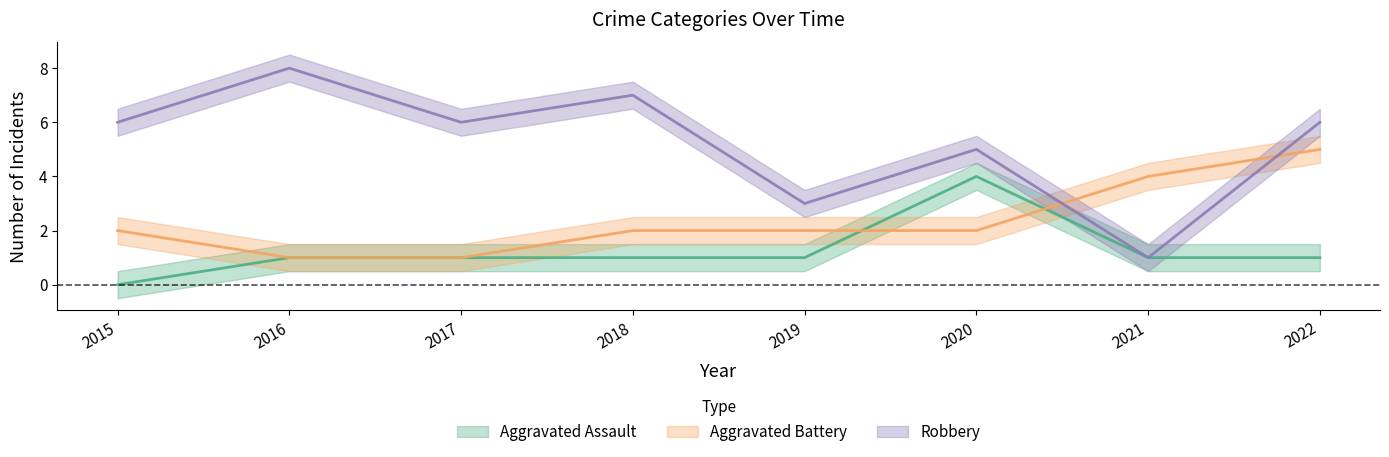

Reading right to left, extract all data points from this chart.

Aggravated Assault: 2022=1	2021=1	2020=4	2019=1	2018=1	2017=1	2016=1	2015=0
Aggravated Battery: 2022=5	2021=4	2020=2	2019=2	2018=2	2017=1	2016=1	2015=2
Robbery: 2022=6	2021=1	2020=5	2019=3	2018=7	2017=6	2016=8	2015=6